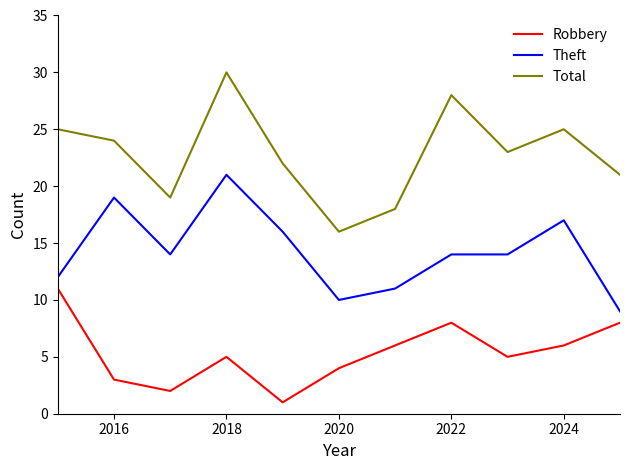

What is the minimum value for Theft?

9